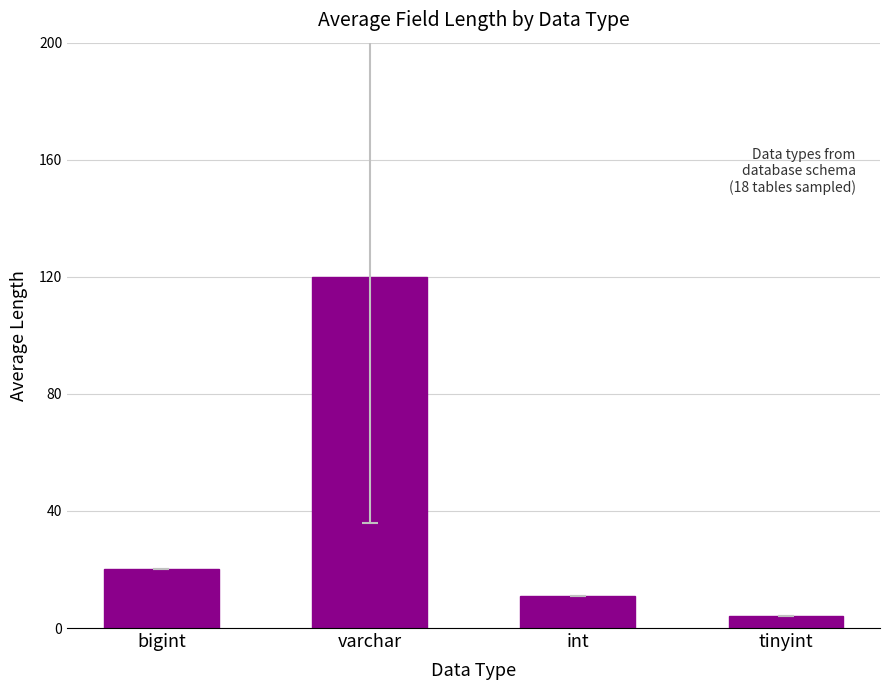

True or false: the data shows 120 at varchar.

True